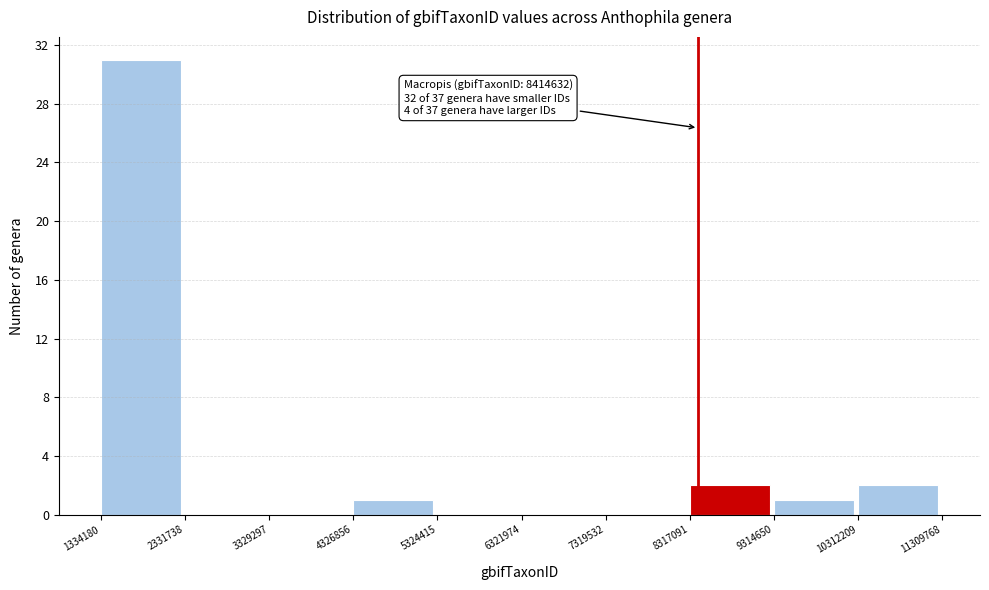

Which range on the x-axis has the tallest bar?

1334180 to 2331738